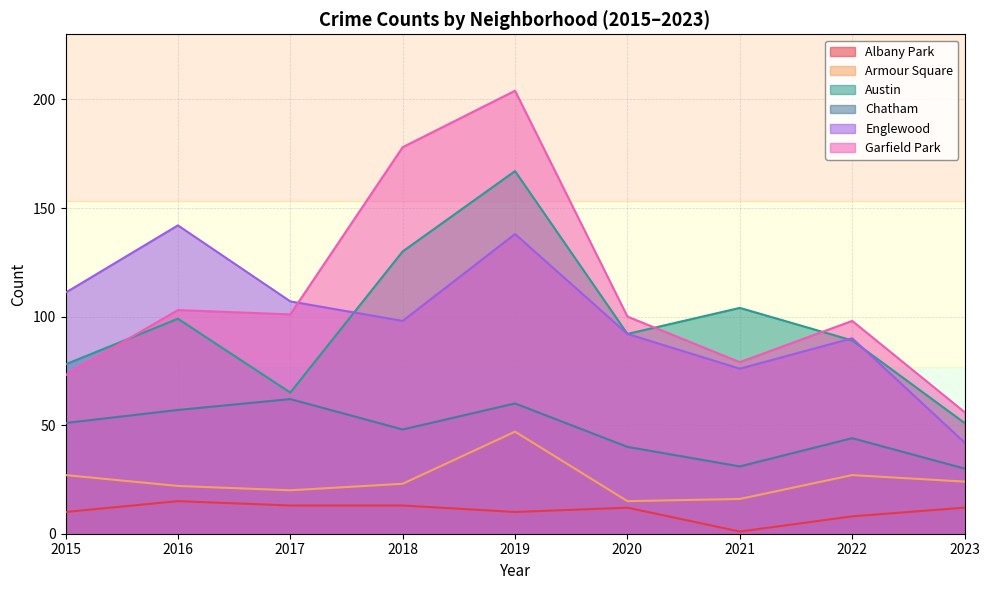

Which series has the largest range (max minus min)?

Garfield Park